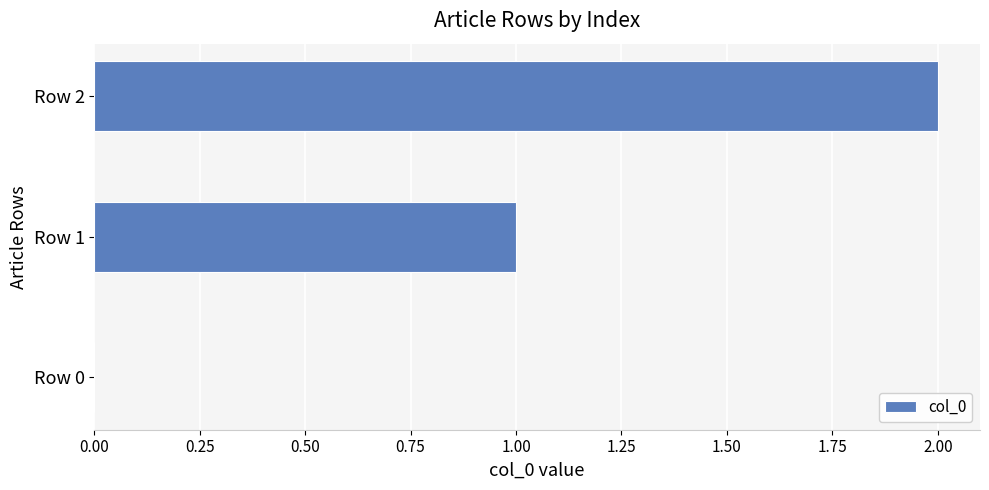

The chart shows a value of 0 at Row 1. True or false?

False